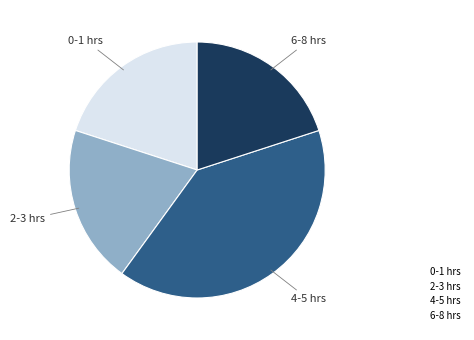

Does 6-8 hrs account for over 50% of the chart?

No